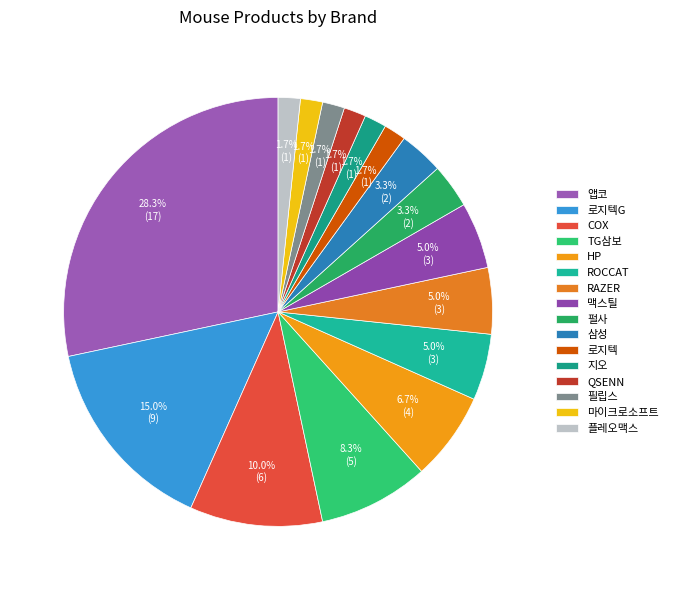

True or false: 필립스 accounts for 9% of the total.

False